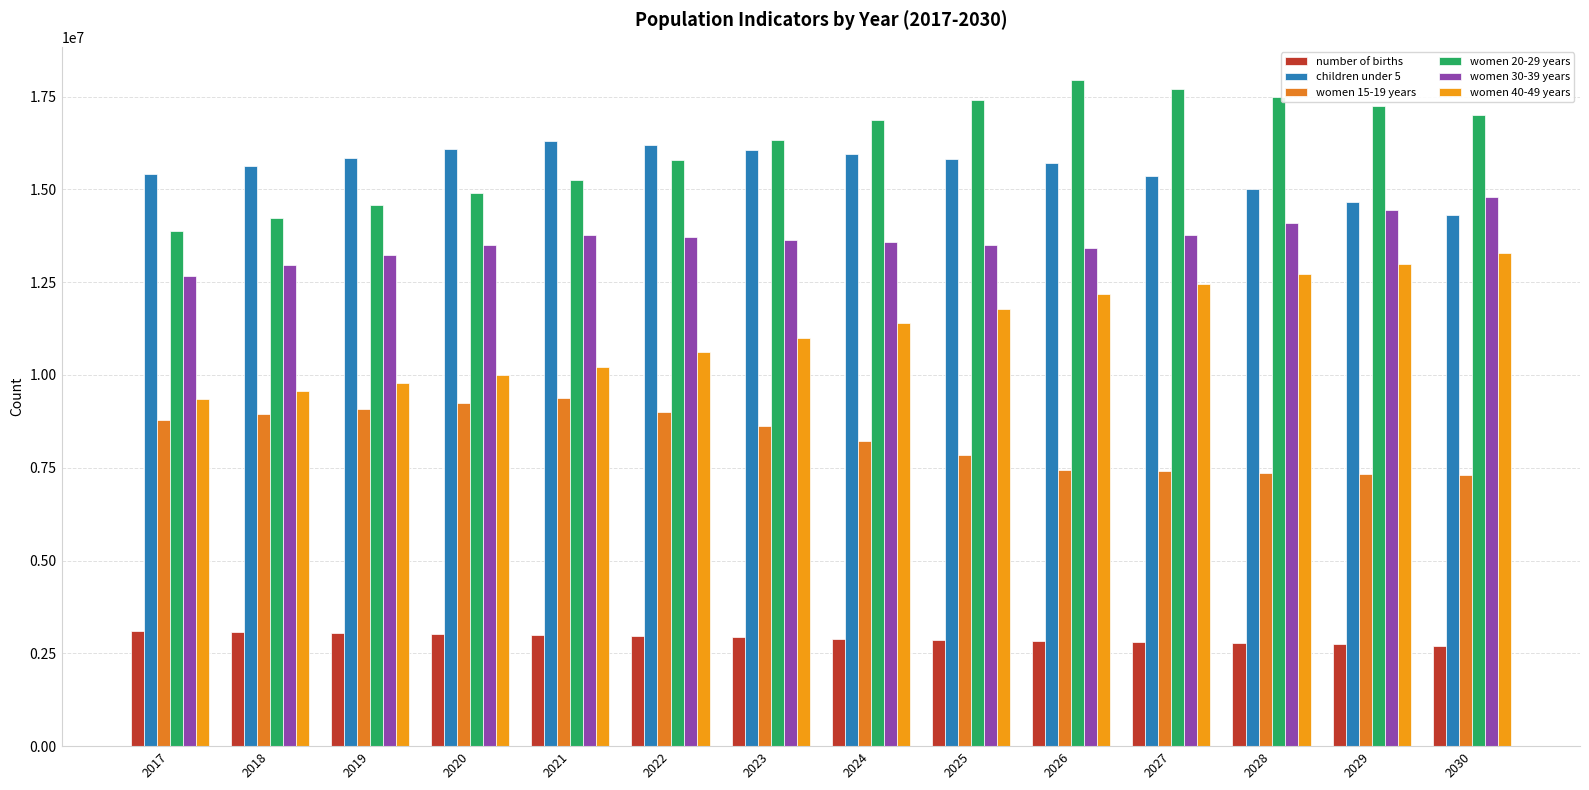

How many values in the women 30-39 years series are below 13640400?

7